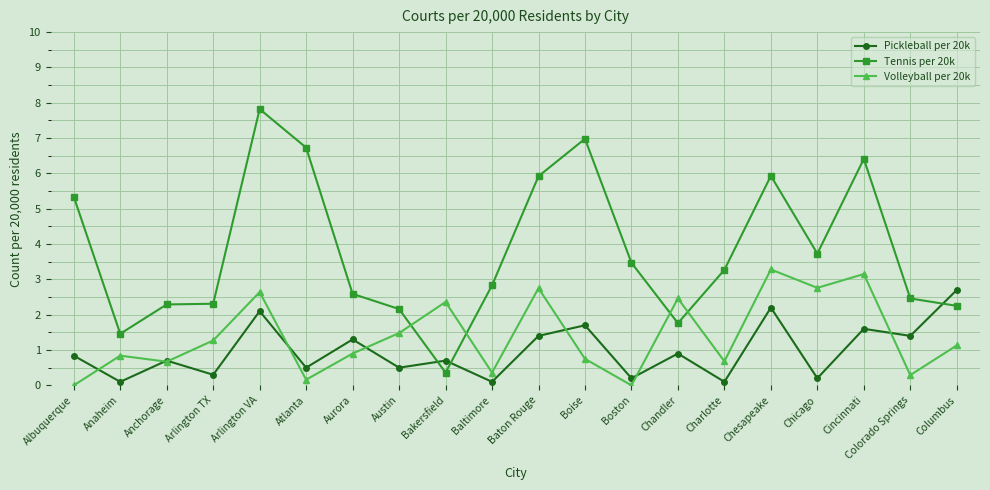

What is the greatest value displayed?

7.8